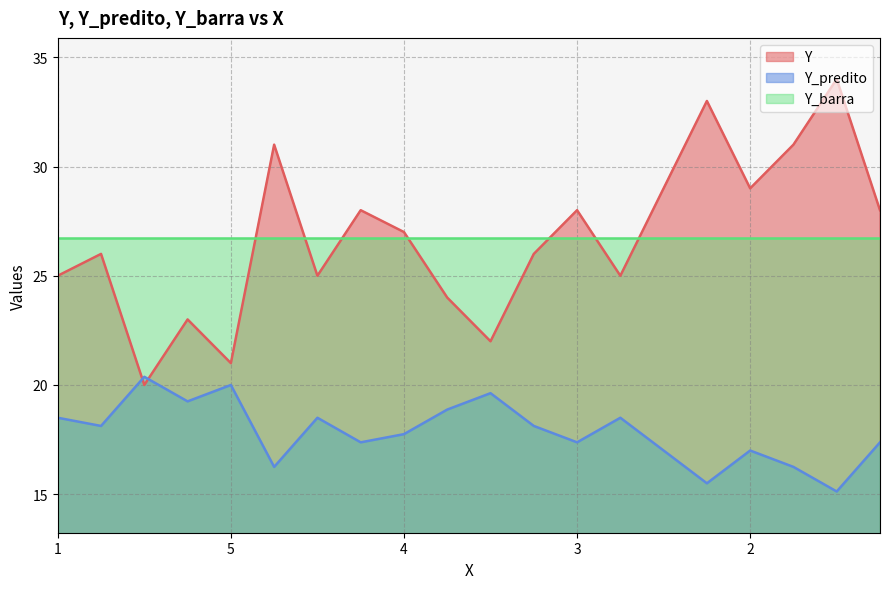

True or false: Y_predito has more than 2 points higher than both neighbors.

True